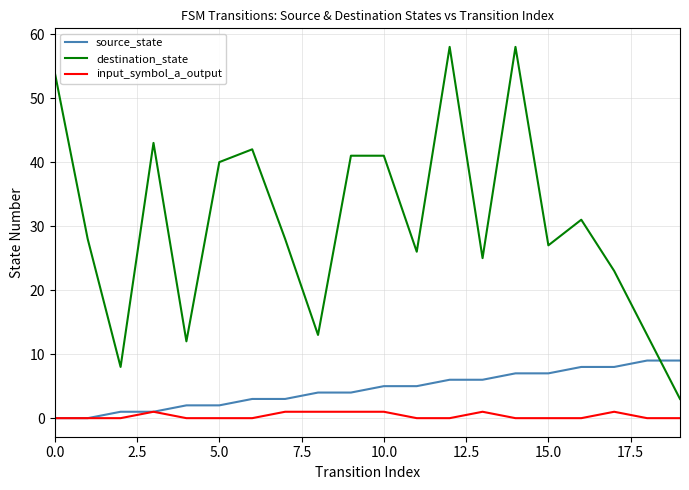

Which series has the widest spread of values?

destination_state